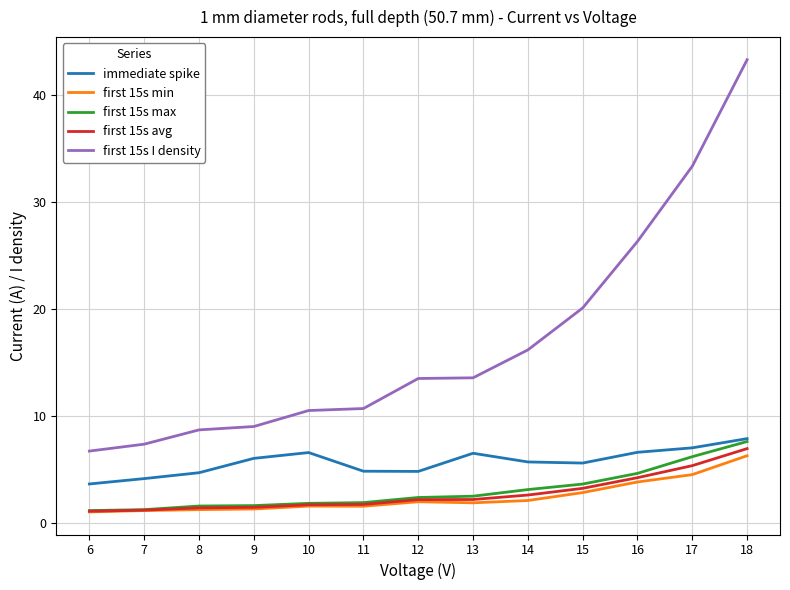

Between 7 and 11, which series saw the biggest shift?

first 15s I density